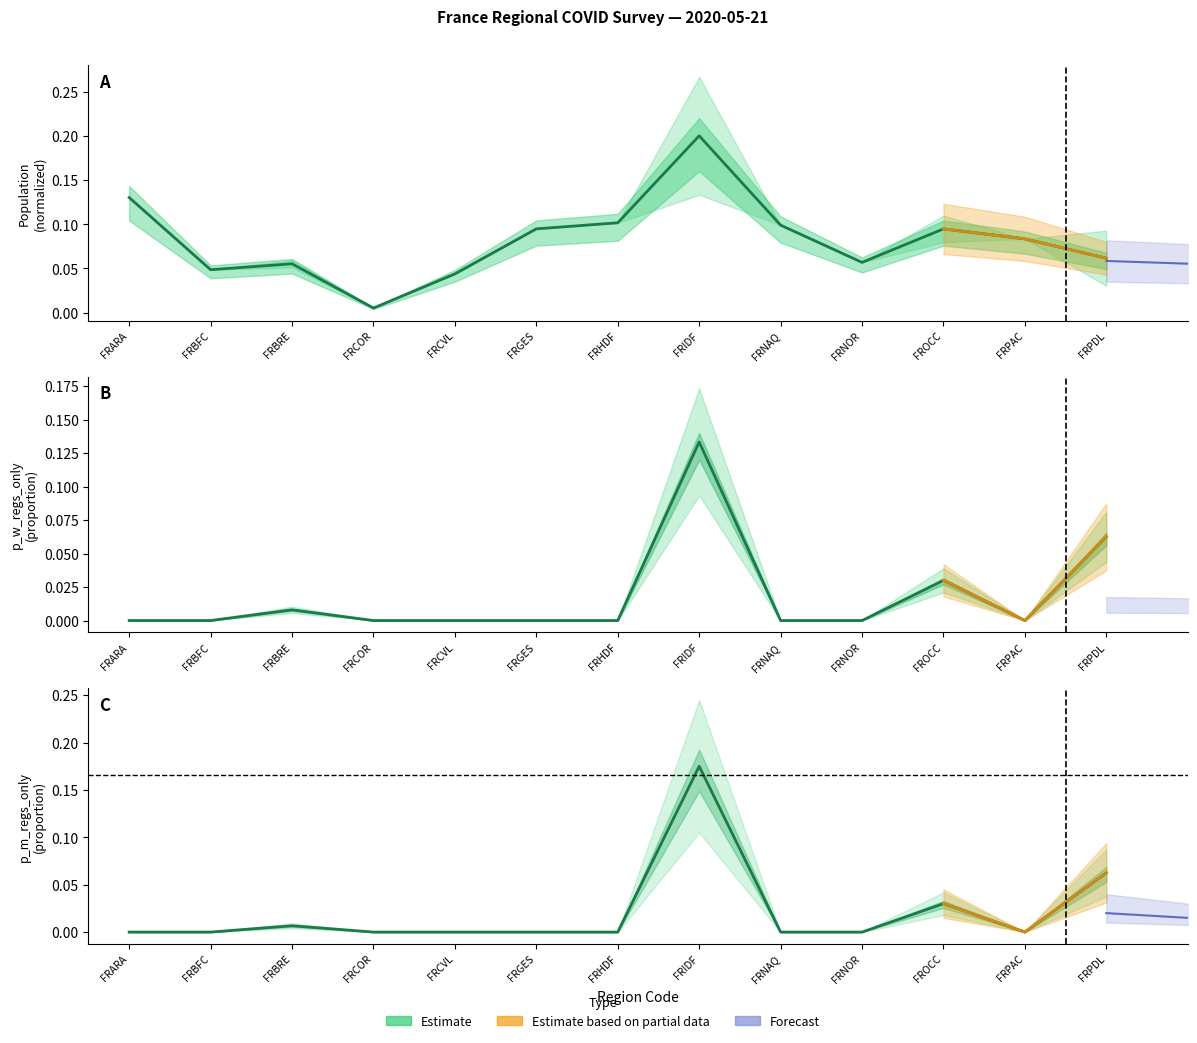

True or false: p_w_regs_only and p_m_regs_only cross at least once.

False